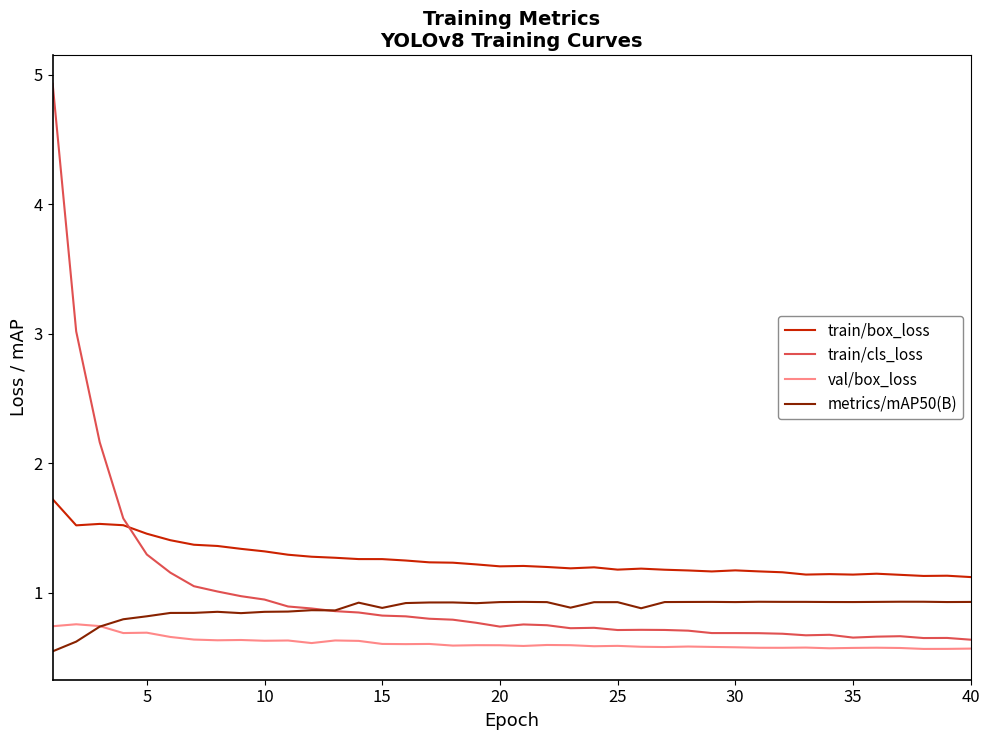

True or false: train/cls_loss and train/box_loss intersect in this chart.

True